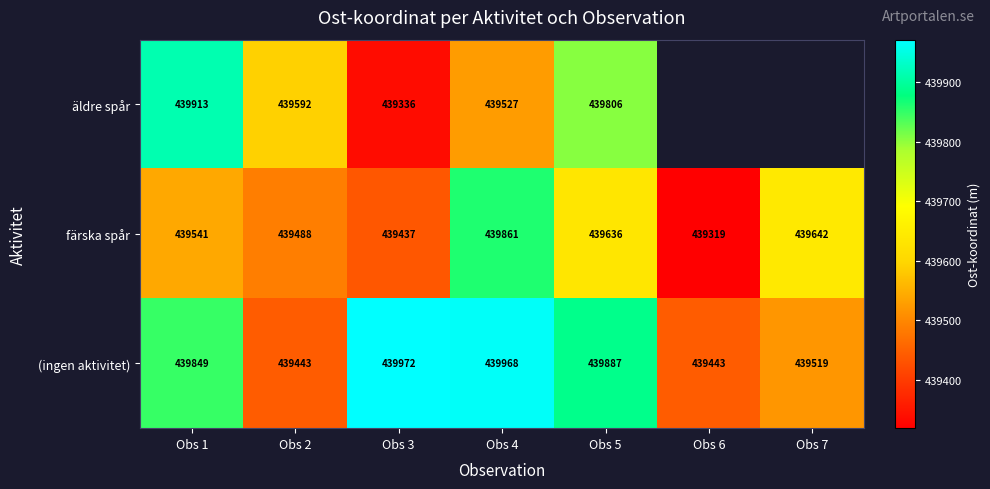

Between Obs 1 and Obs 5, which is larger?

Obs 1